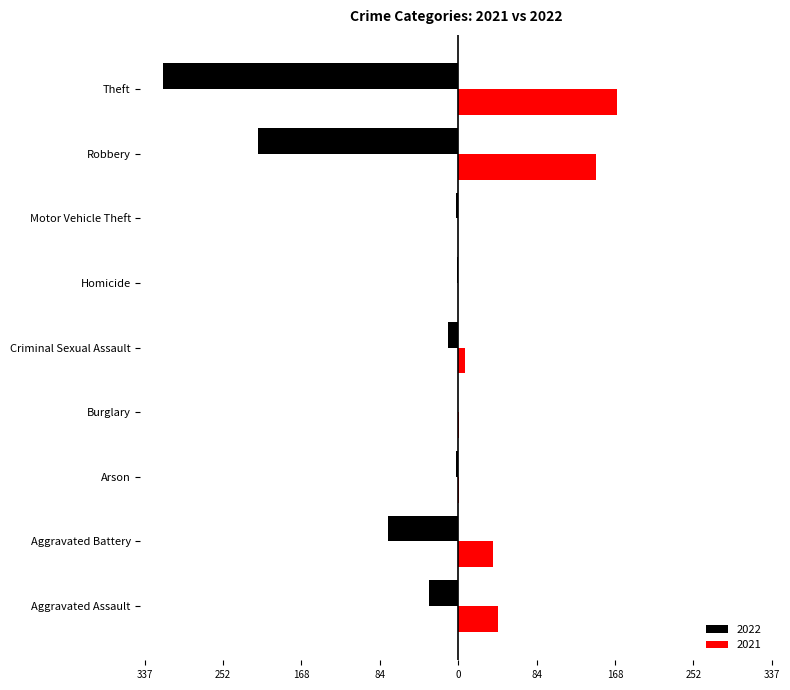

Is the value of 2021 at Robbery greater than the value of 2022 at Homicide?

Yes